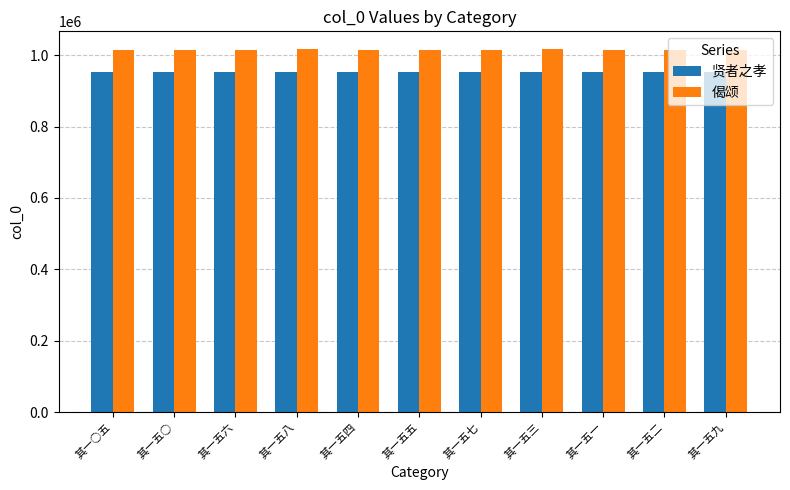

What is the difference between the highest and lowest values at 其一五七?

63813